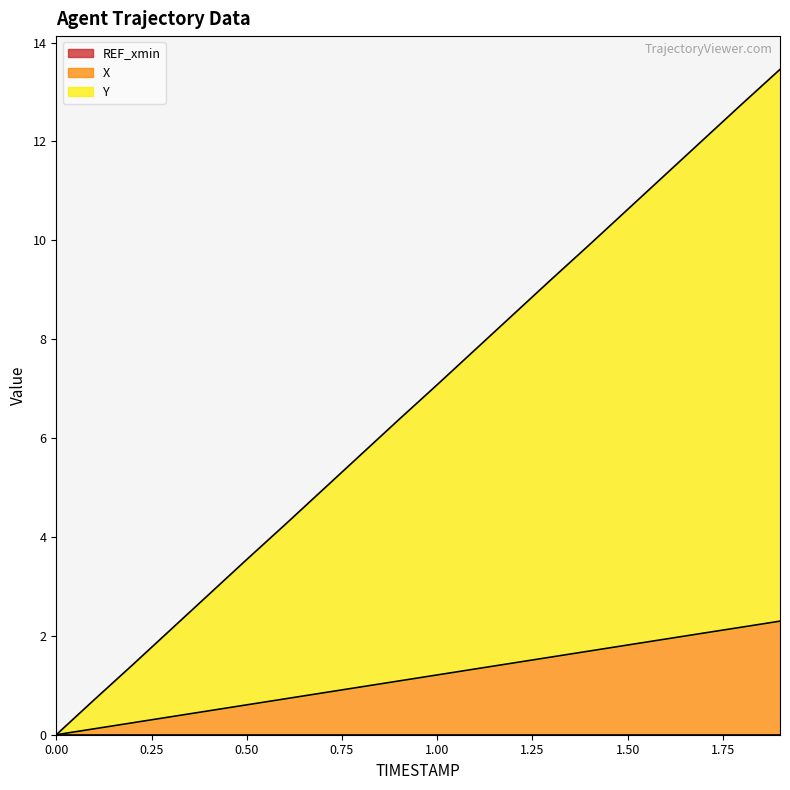

True or false: Y and X intersect in this chart.

False